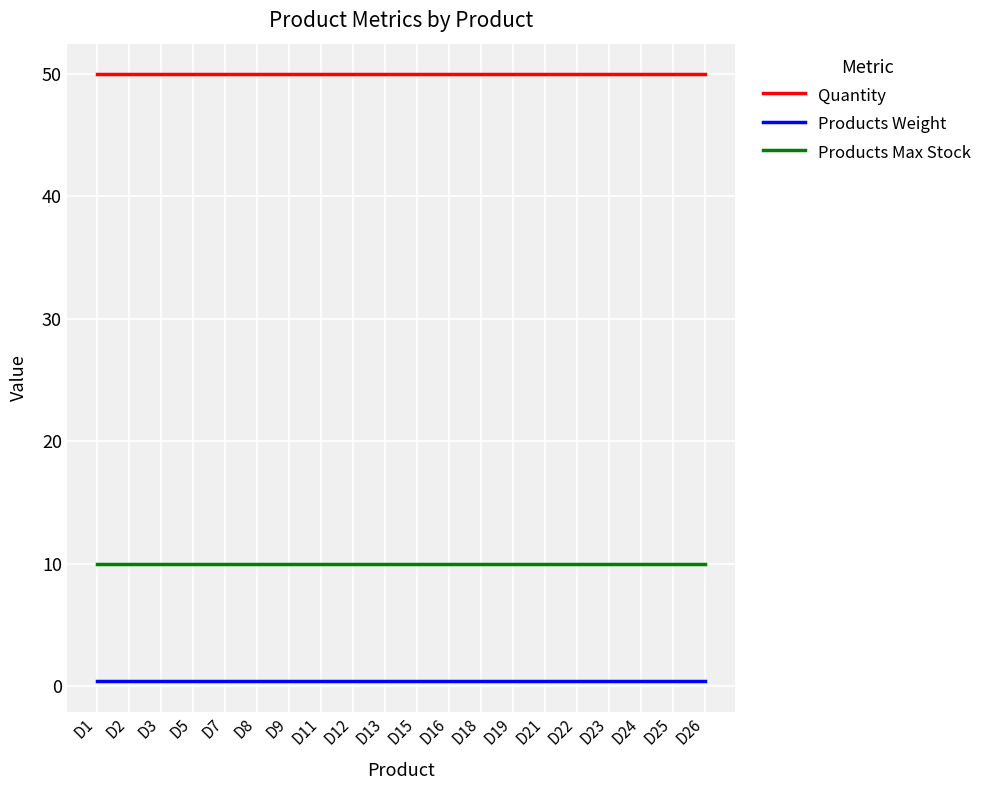

True or false: Quantity and Products Weight intersect in this chart.

False